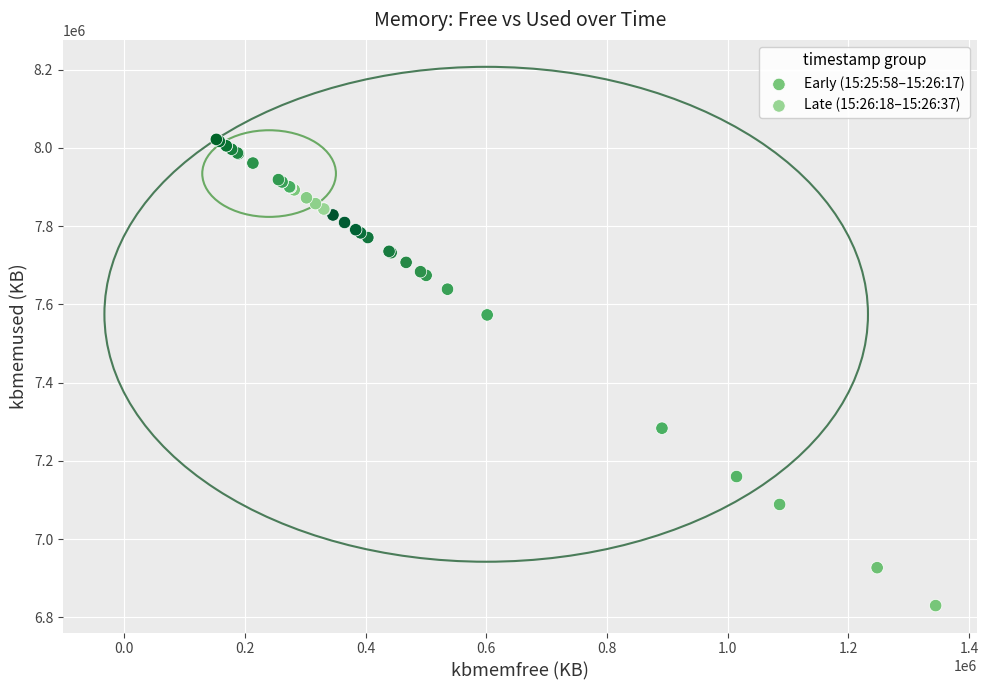

What are all the series names shown in the legend?

Early (15:25:58–15:26:17), Late (15:26:18–15:26:37)